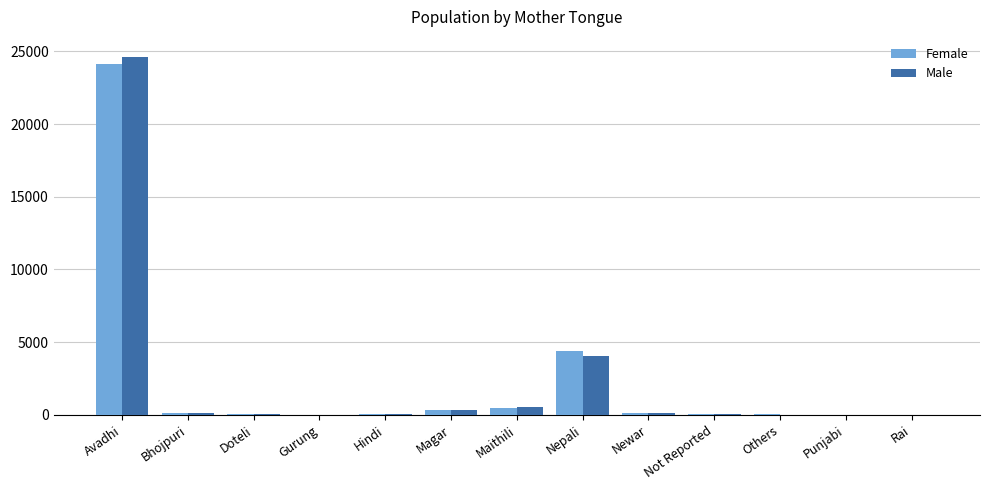

Where is Female nearest to the value 12060?

Nepali